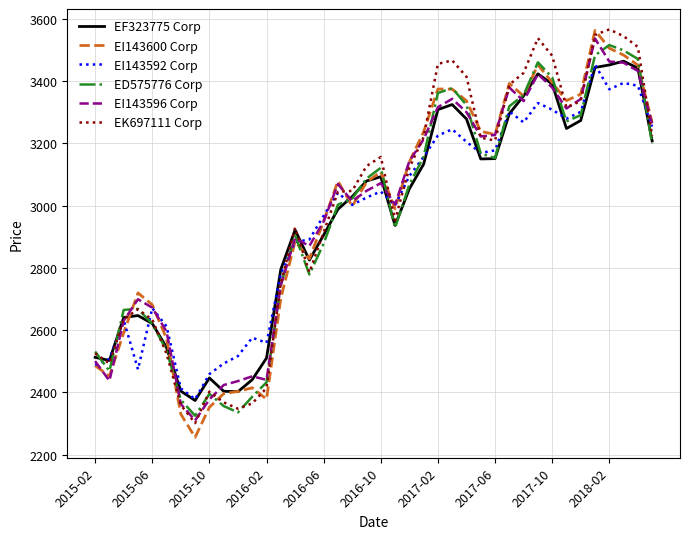

What are all the series names shown in the legend?

EF323775 Corp, EI143600 Corp, EI143592 Corp, ED575776 Corp, EI143596 Corp, EK697111 Corp